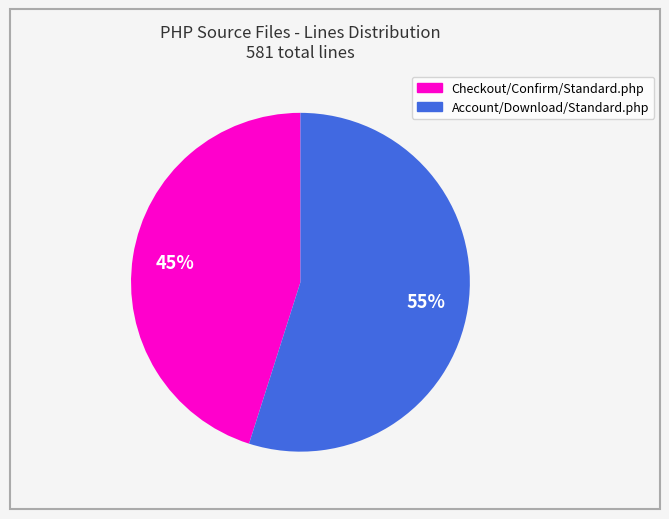

What percentage is the Checkout/Confirm/Standard.php slice, to the nearest percent?

45%